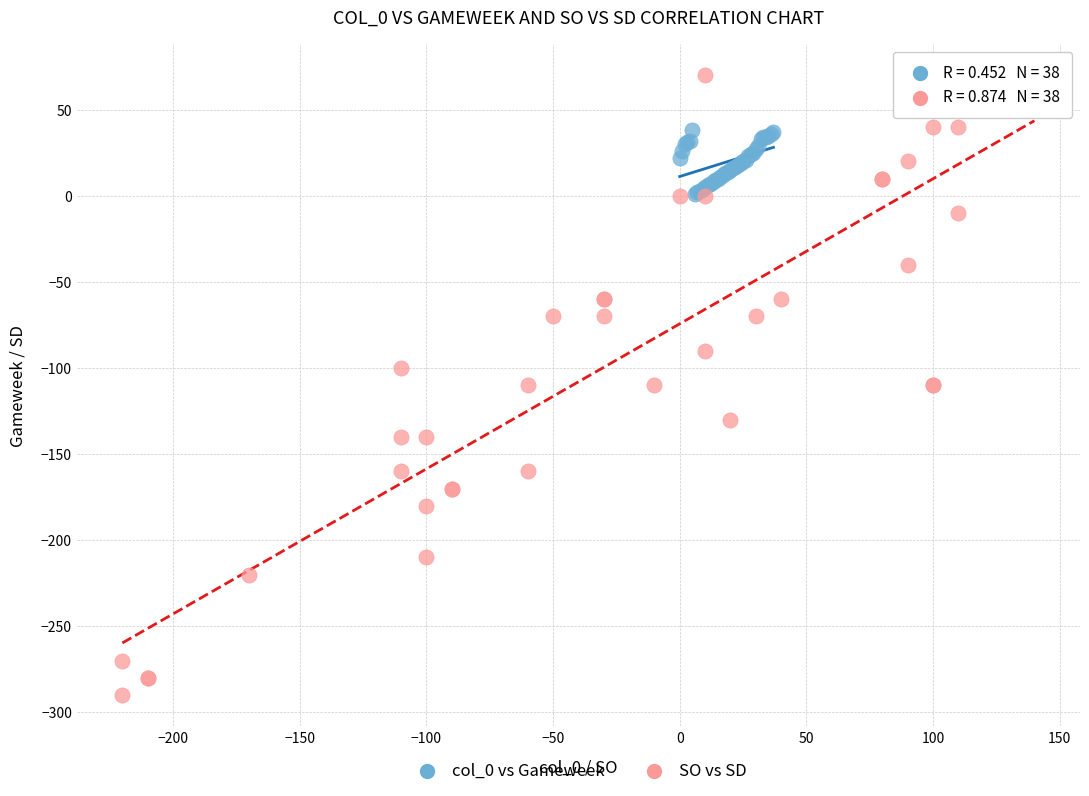

Which series reaches the minimum Y coordinate?

SO vs SD